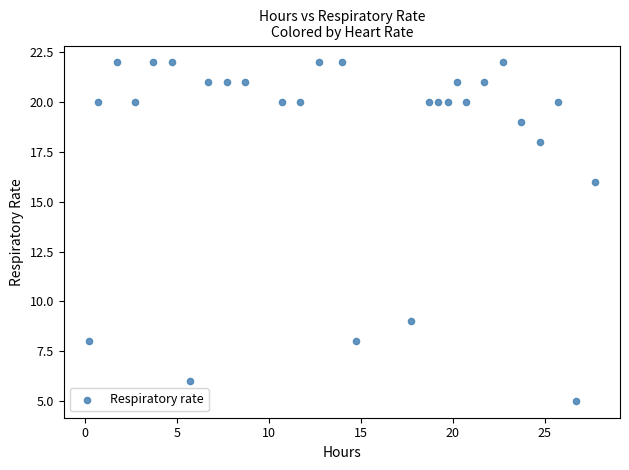

What is the range of Y values (max minus min)?

17